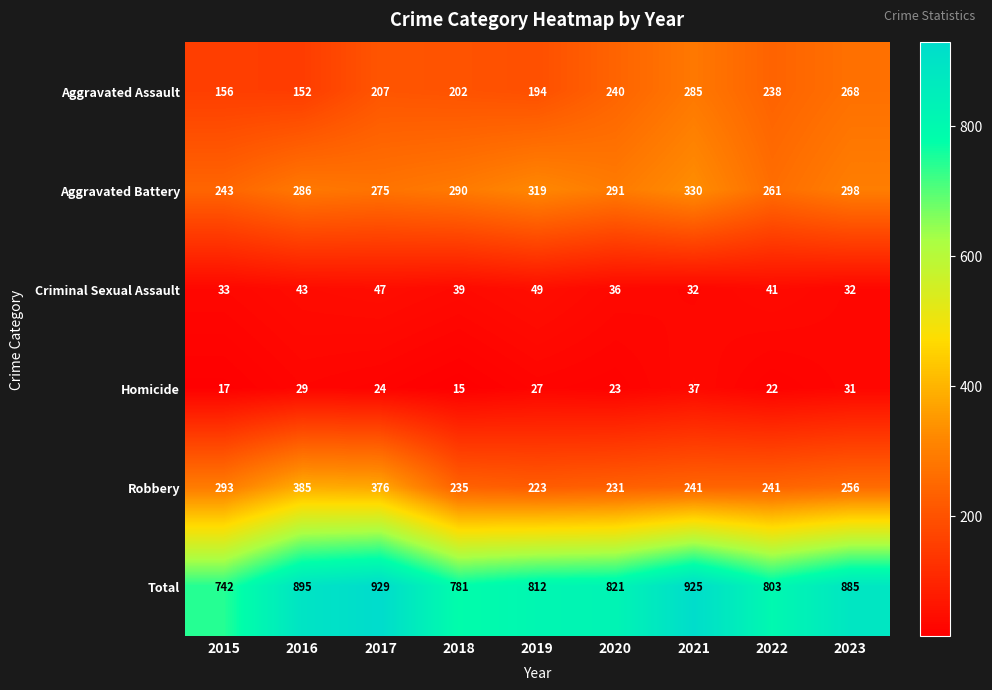

What is the total value across all series at 2019?

1624